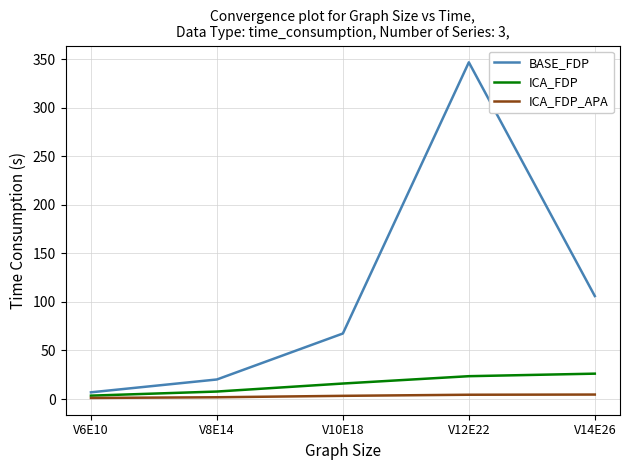

What is the lowest value of the ICA_FDP series?

3.5